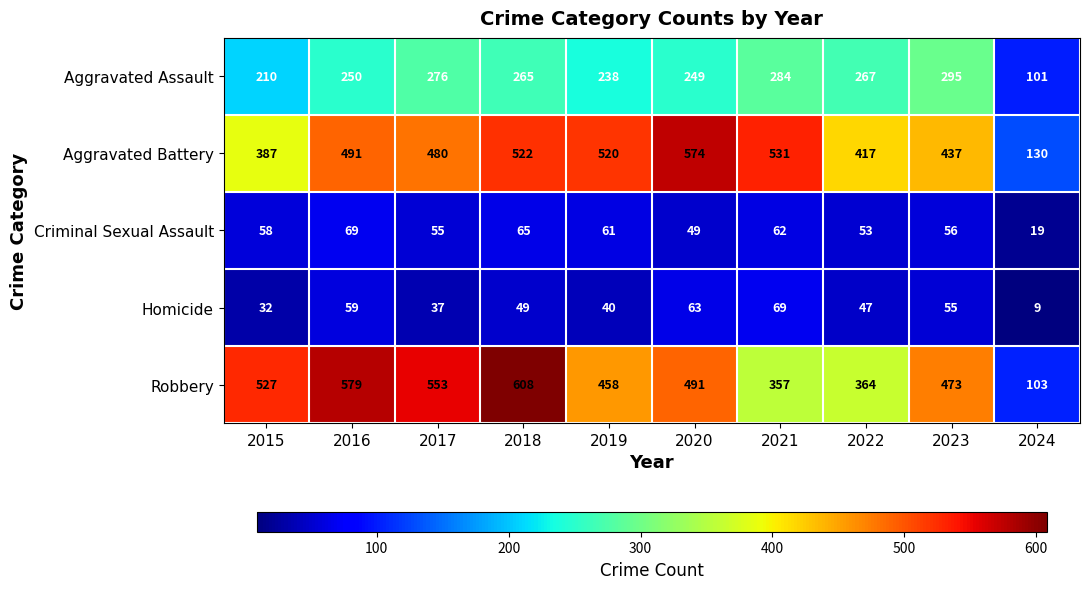

Which label corresponds to the largest value in the chart?

2018